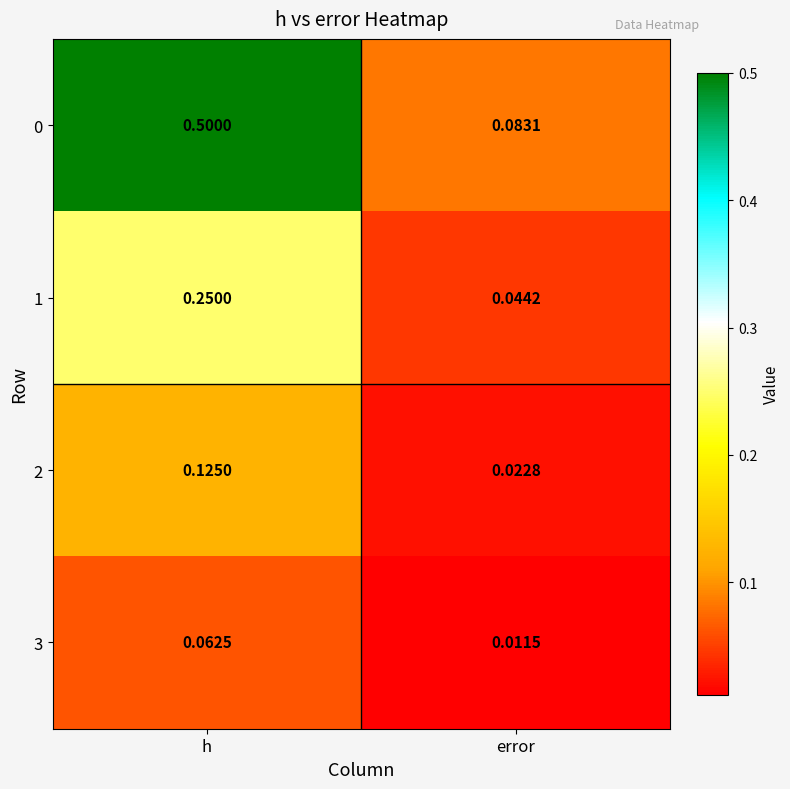

Rank the categories by 0 value from highest to lowest.

h, error